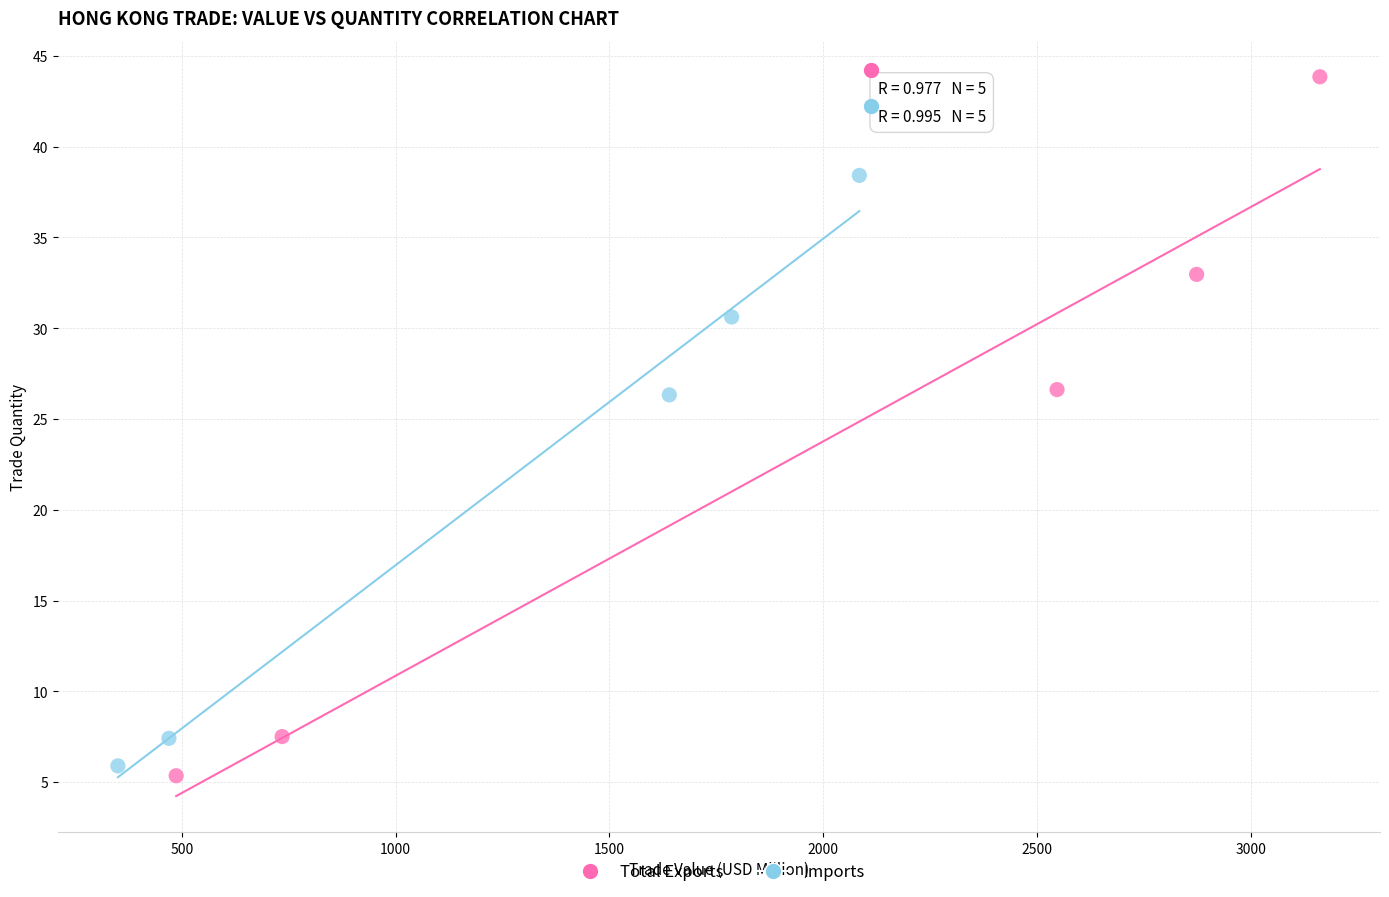

Which series contains the highest Y value?

Total Exports